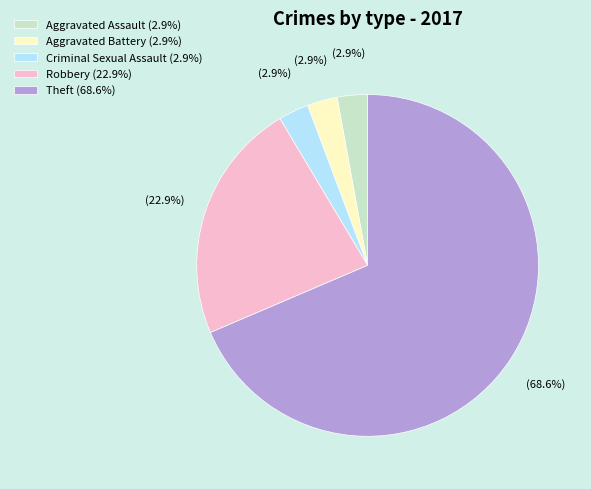

To the nearest percent, what is the average slice percentage?

20%